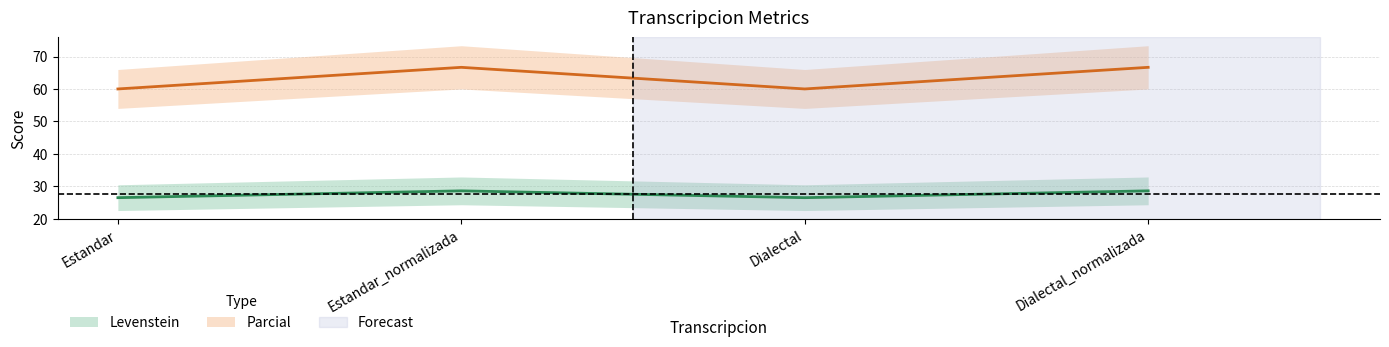

Count the Levenstein values in the range 60 to 66.

2